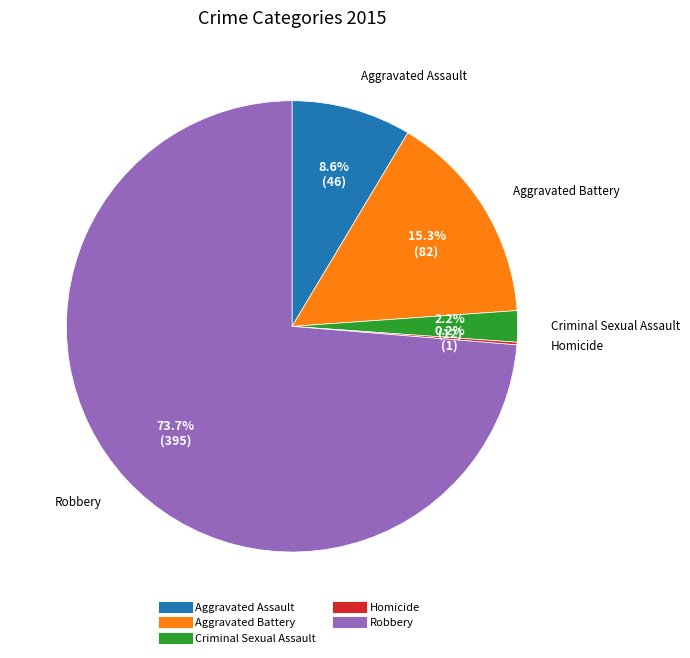

Is it true that Aggravated Assault is 9% of the pie?

True